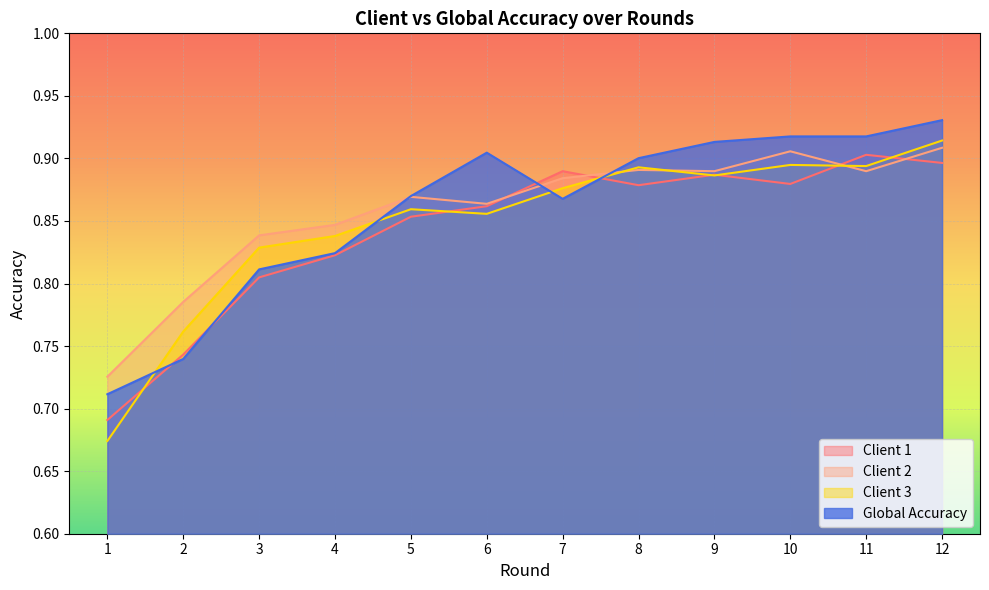

What is the difference between the maximum and minimum values in the Client 1 series?

0.2